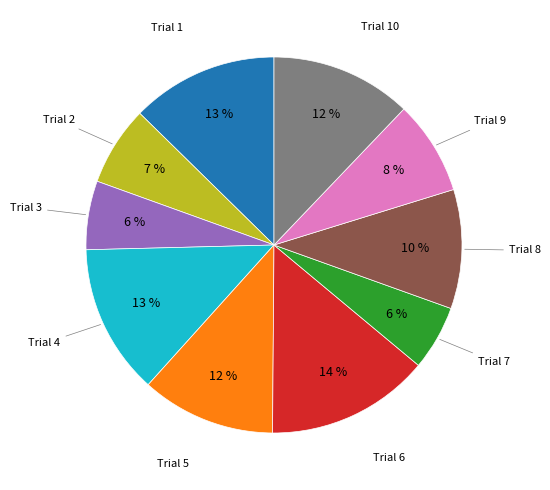

To the nearest percent, what is the difference between the largest and smallest slice percentages?

8%